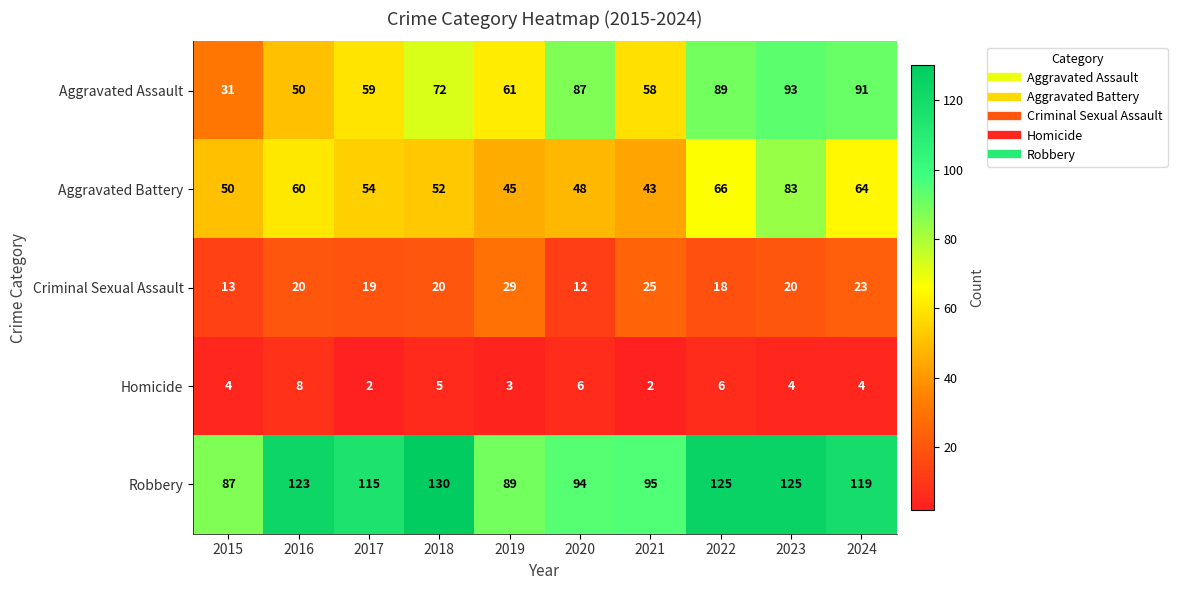

What is the sum of all Aggravated Assault values?

691